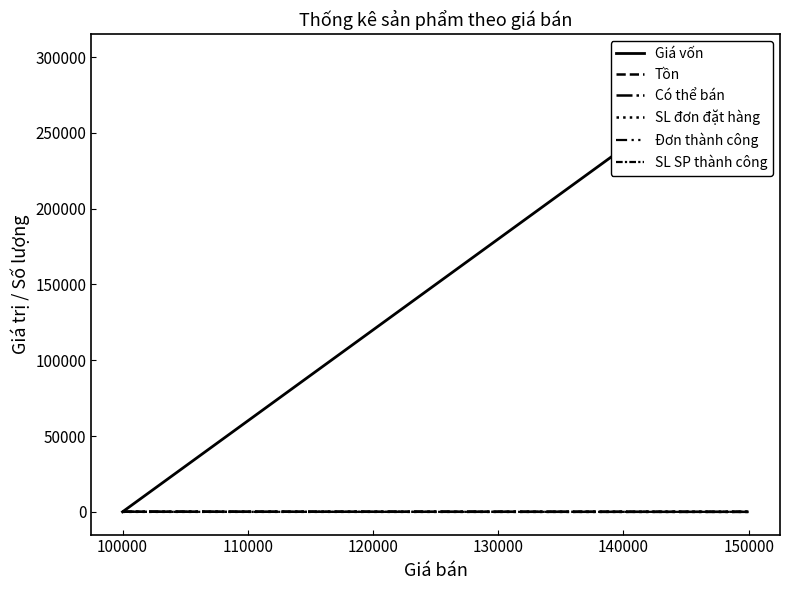

How many categories are shown in the chart?

3